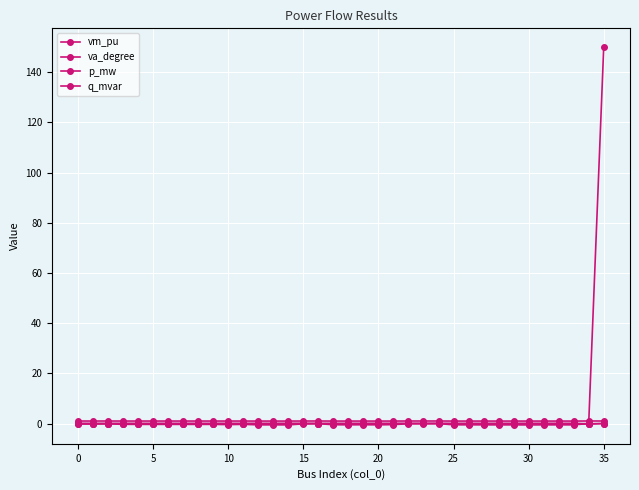

Does the chart have visible grid lines?

Yes